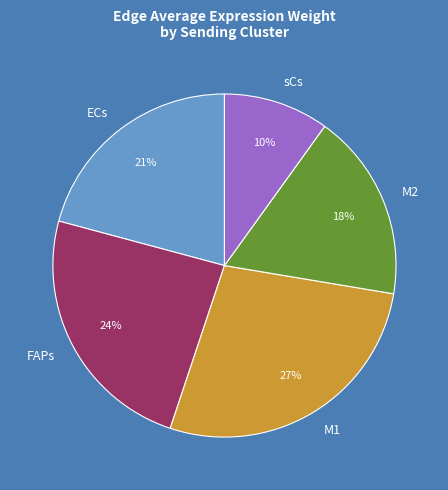

Do FAPs and M1 together represent more than half of the pie?

Yes